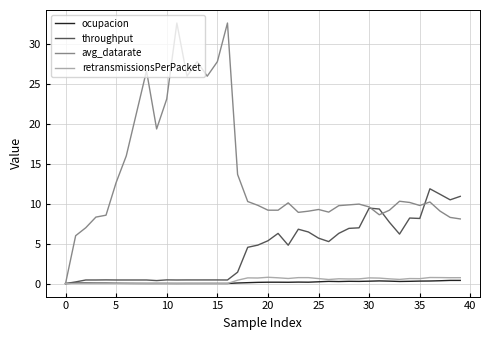

Which series has the largest range (max minus min)?

avg_datarate